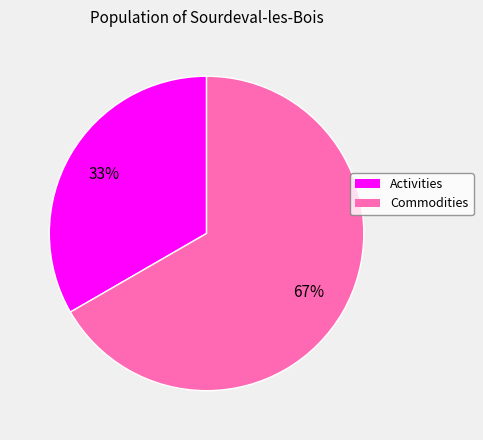

To the nearest percent, what portion does Commodities represent?

67%